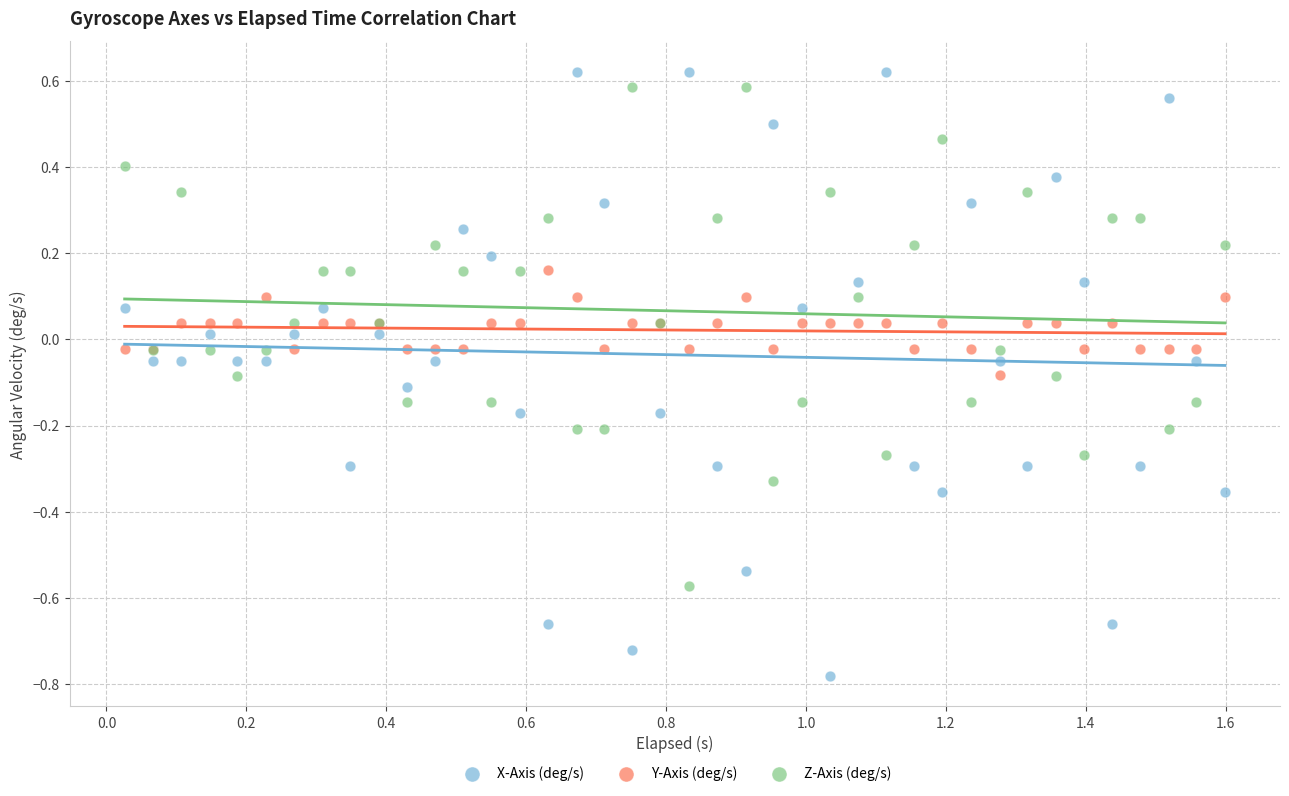

What is the X range (max minus min) for the scatter plot?

1.6